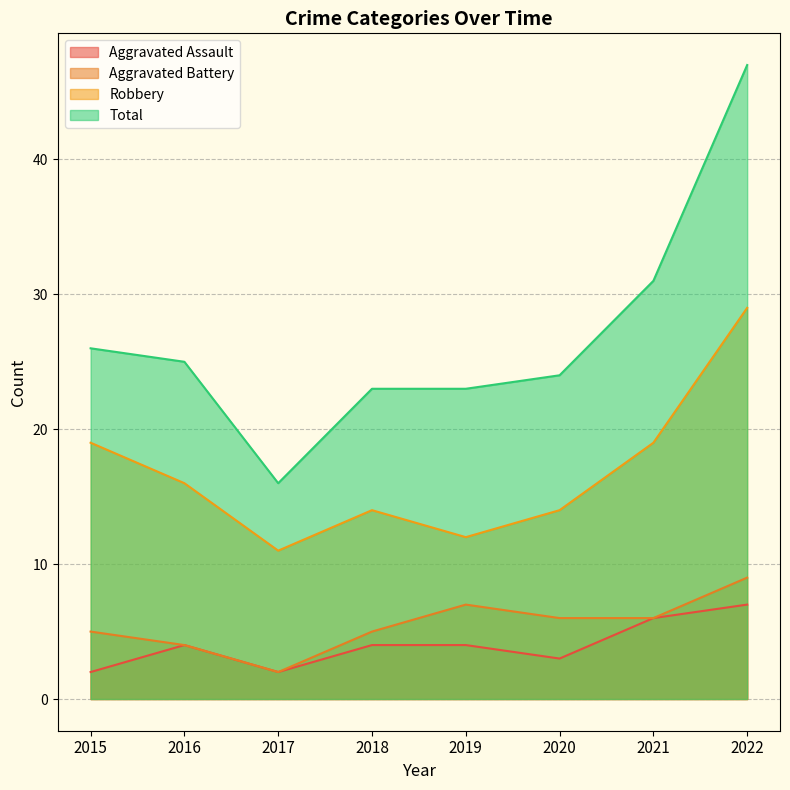

What is the highest value of the Aggravated Assault series?

7